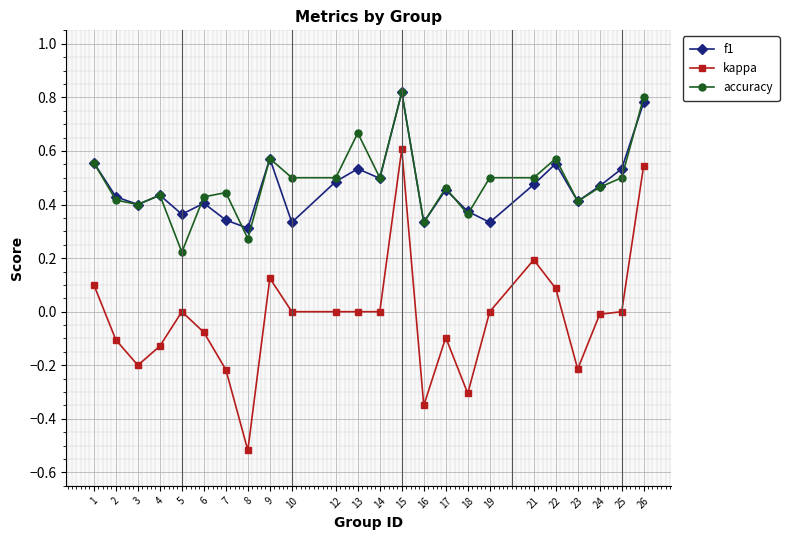

Which label corresponds to the smallest value in the chart?

8